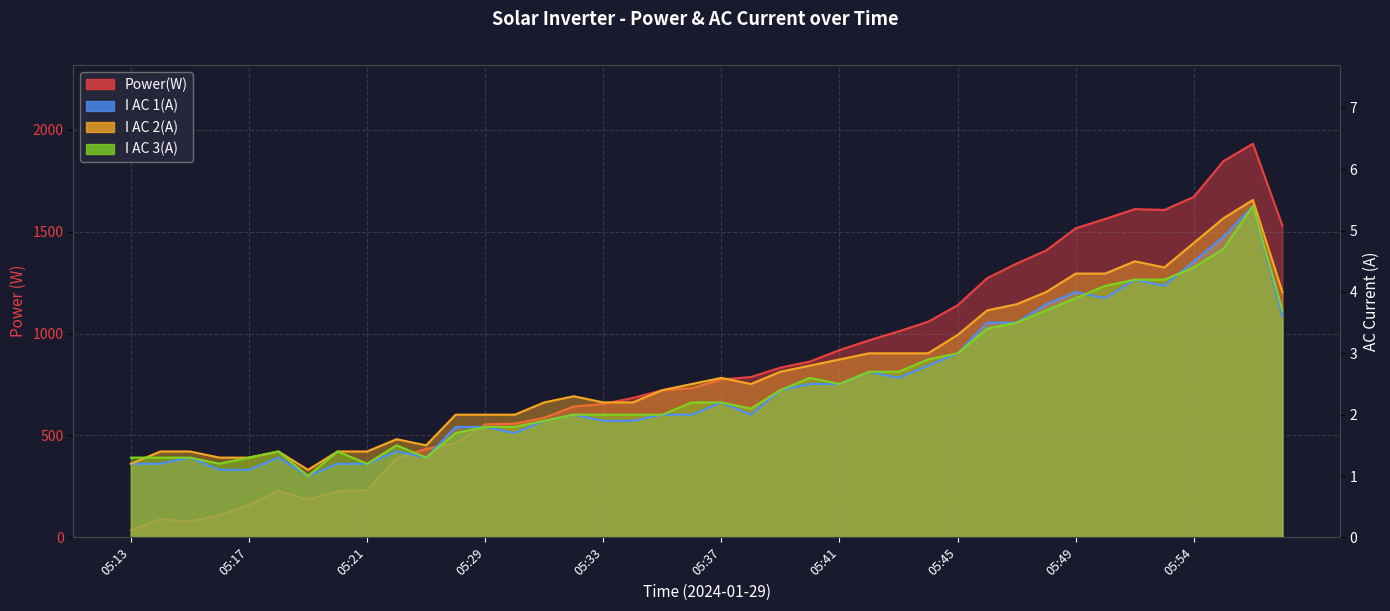

What is the minimum value for I AC 3(A)?

1.0